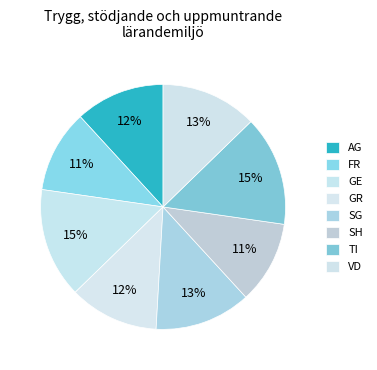

How many slices are in this pie chart?

8